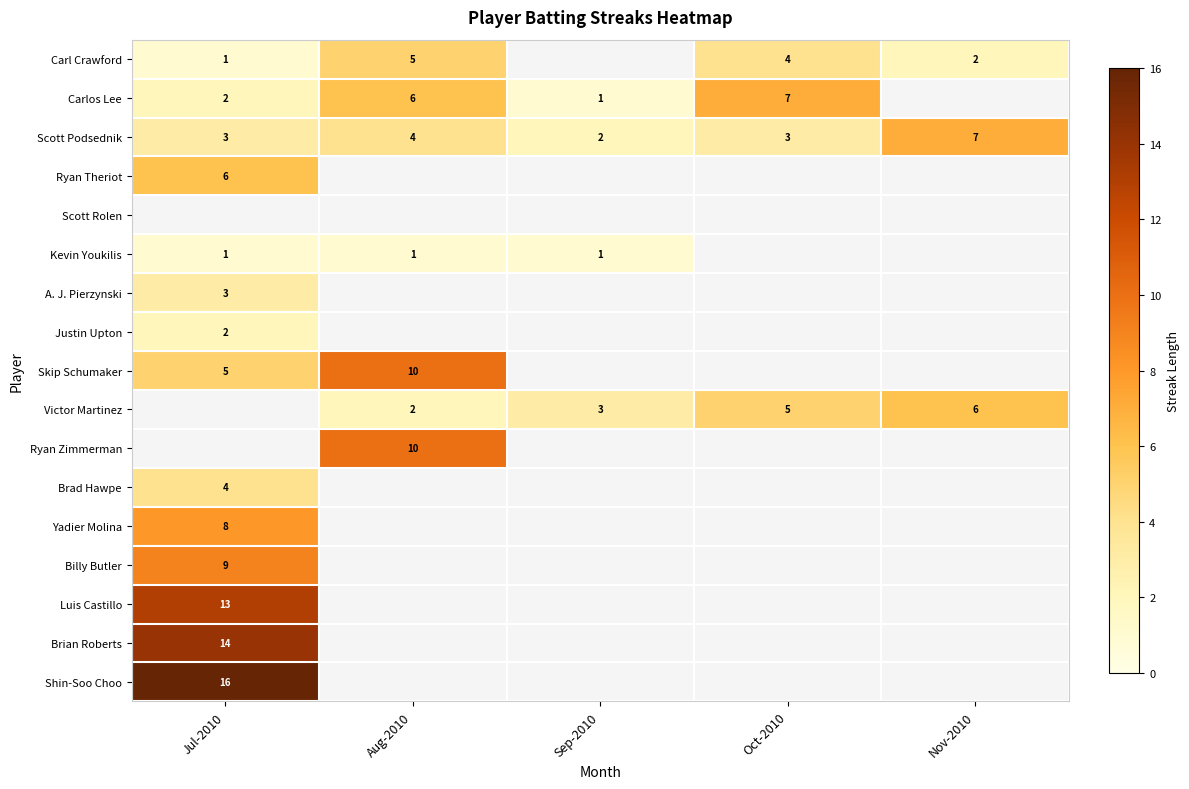

What is the sum of the Victor Martinez values at Aug-2010 and Nov-2010?

8